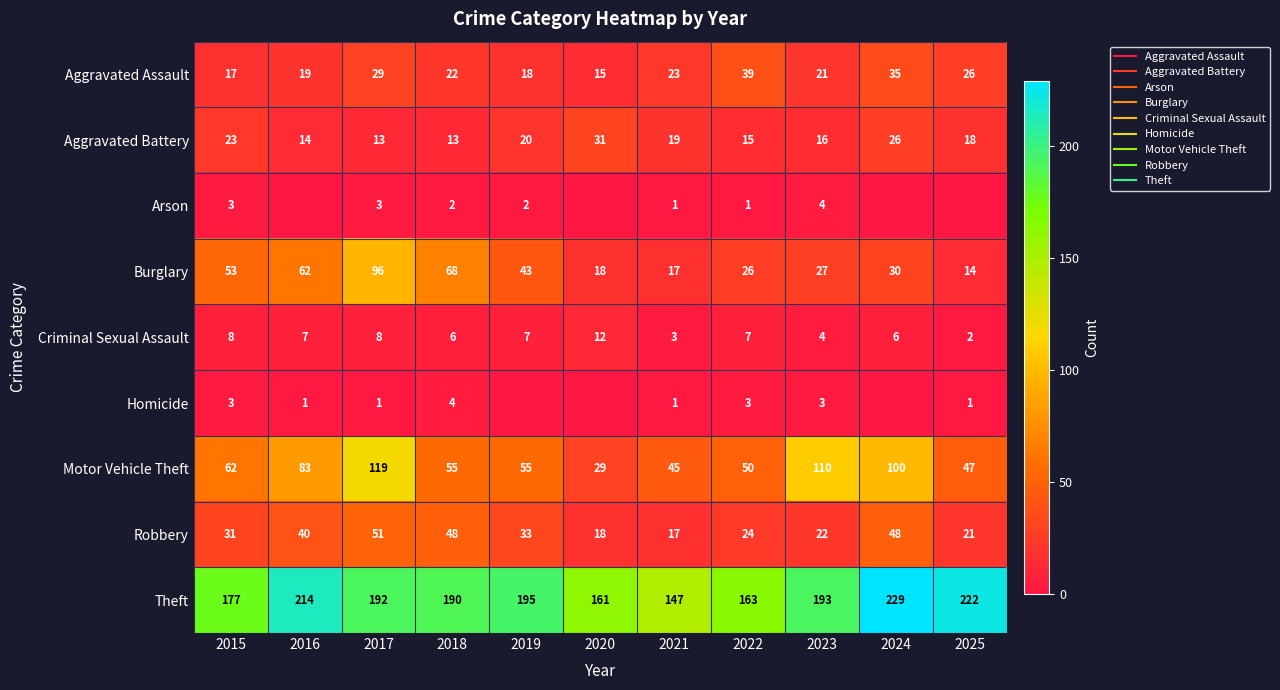

At 2023, list the series in order from smallest to largest.

Homicide, Arson, Criminal Sexual Assault, Aggravated Battery, Aggravated Assault, Robbery, Burglary, Motor Vehicle Theft, Theft